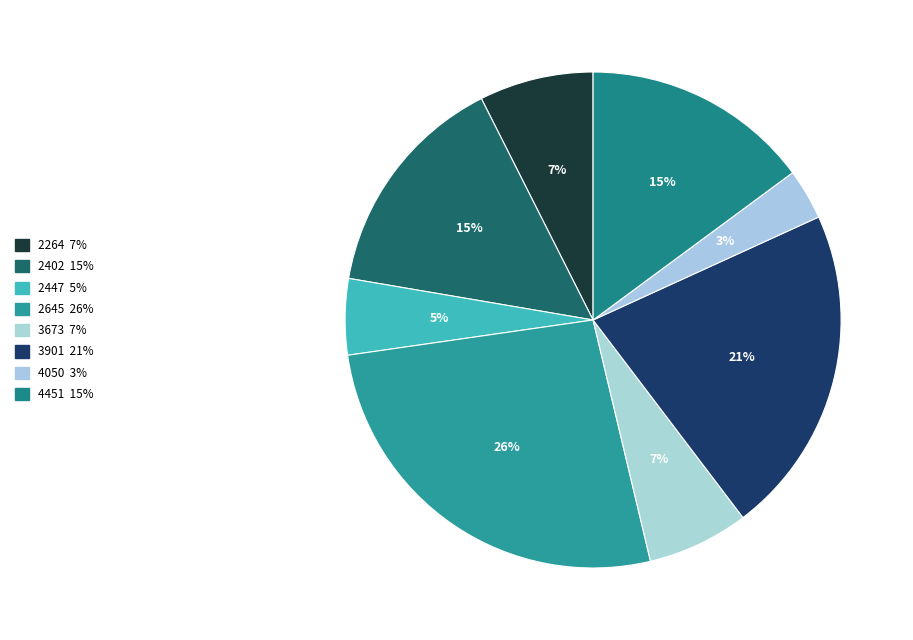

True or false: 2264 accounts for 1% of the total.

False